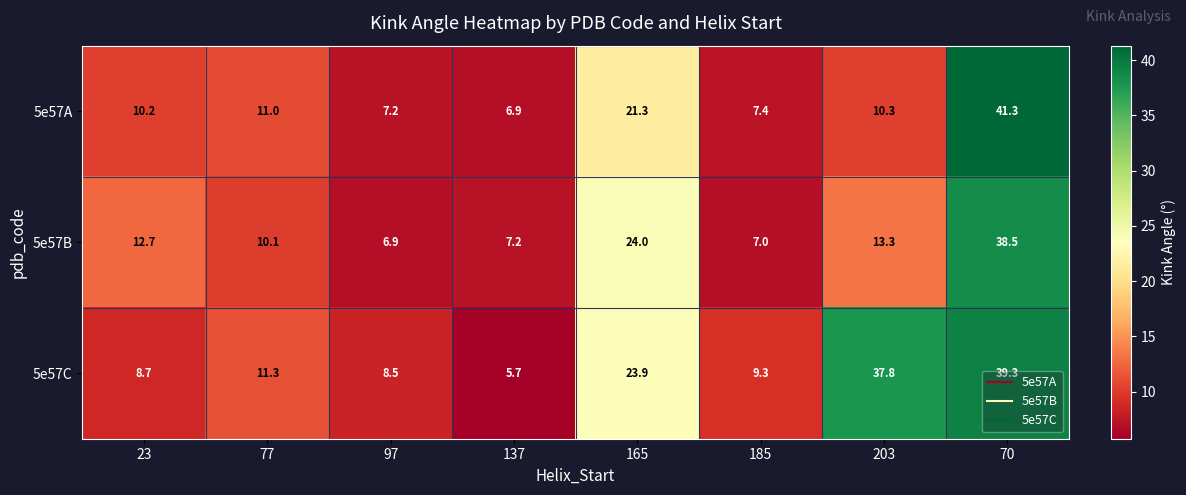

Is it true that 5e57B equals 10.1 at 77?

True